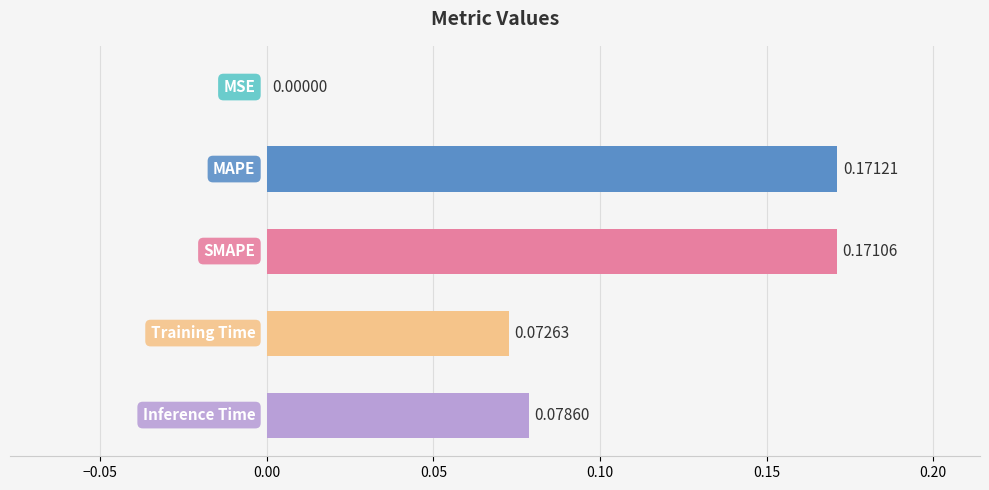

What is the sum of all values?

0.5